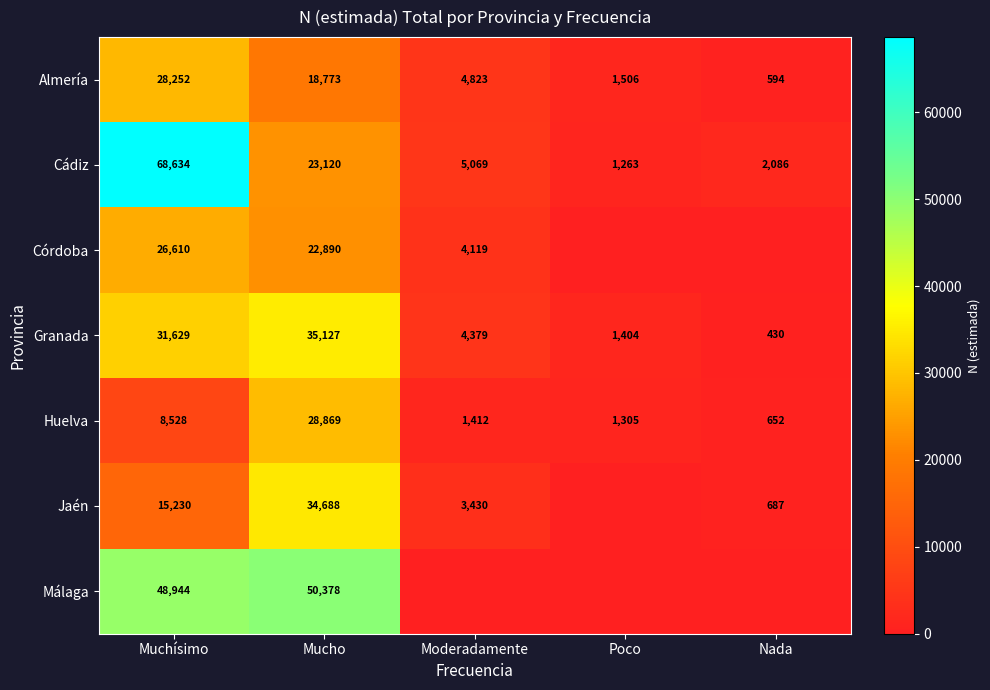

The Cádiz series shows 2086 at Nada. True or false?

True